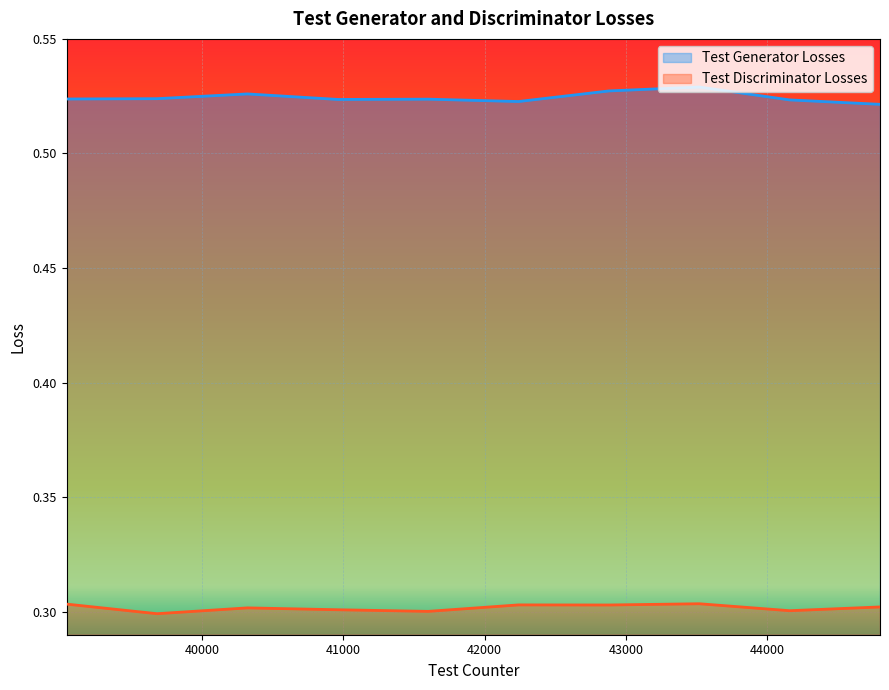

What is the sum of all Test Generator Losses values?

5.2